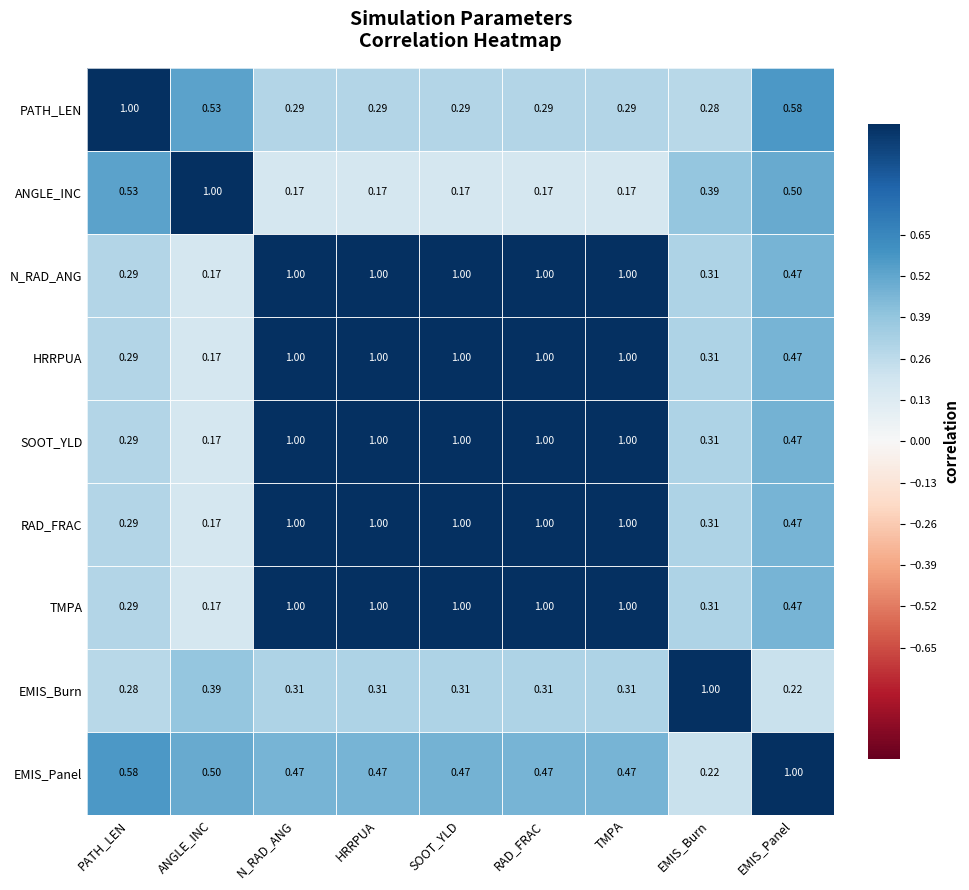

At which label does TMPA reach its minimum?

ANGLE_INC